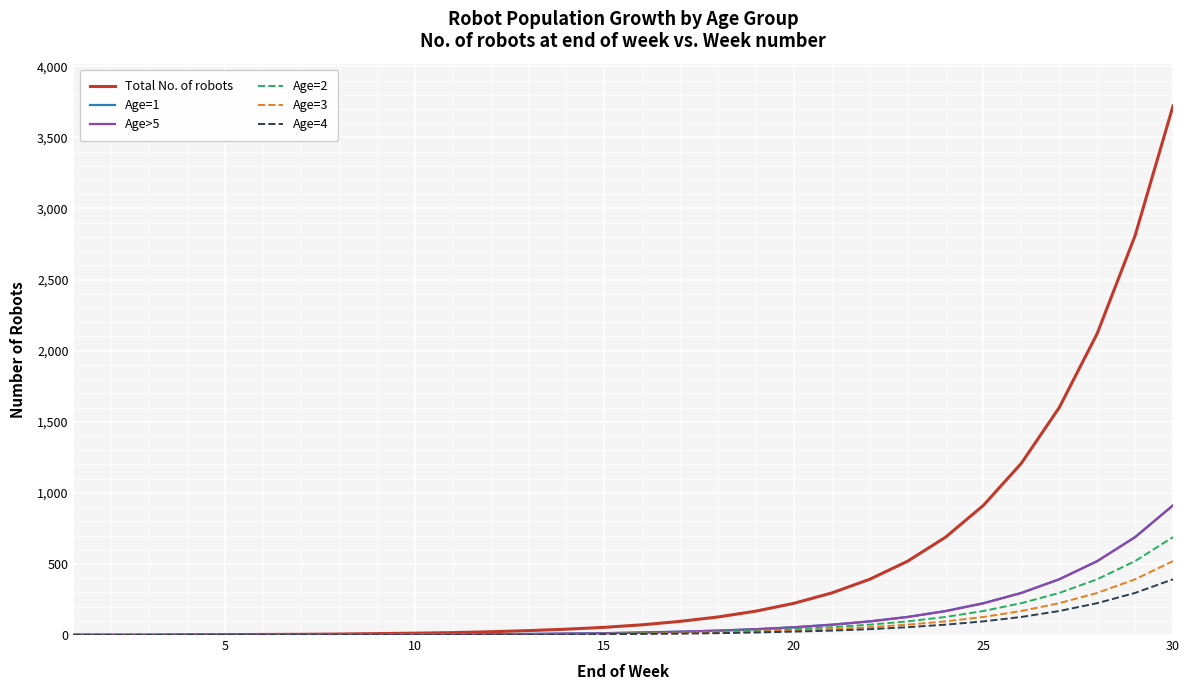

Which series has the largest range (max minus min)?

Total No. of robots